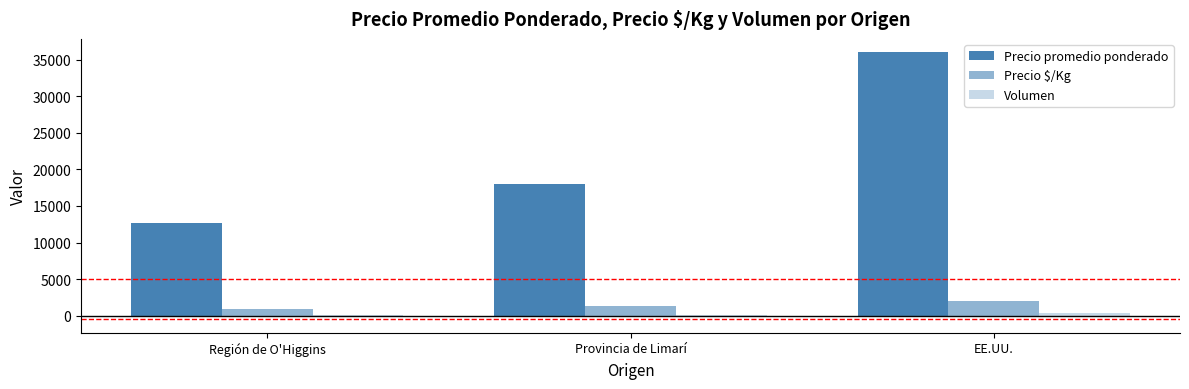

The Volumen series shows 158 at Región de O'Higgins. True or false?

True